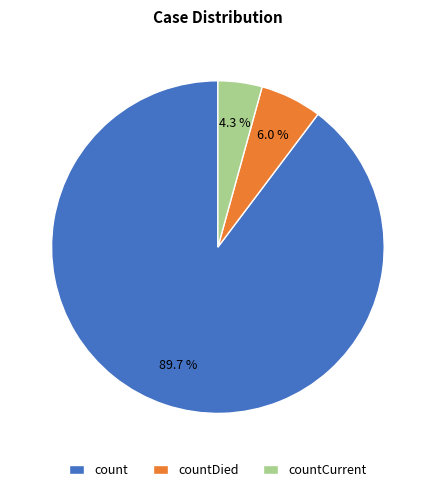

To the nearest percent, what percentage of the pie is countDied?

6%